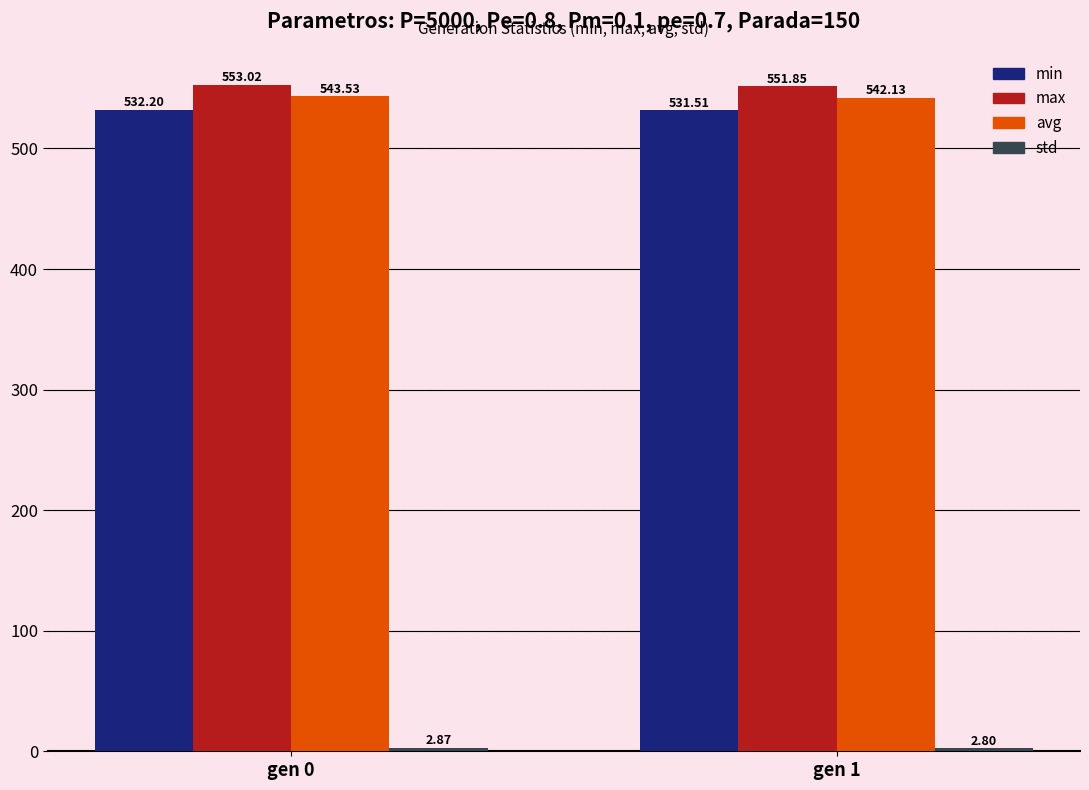

The max series shows 551.8 at gen 1. True or false?

True